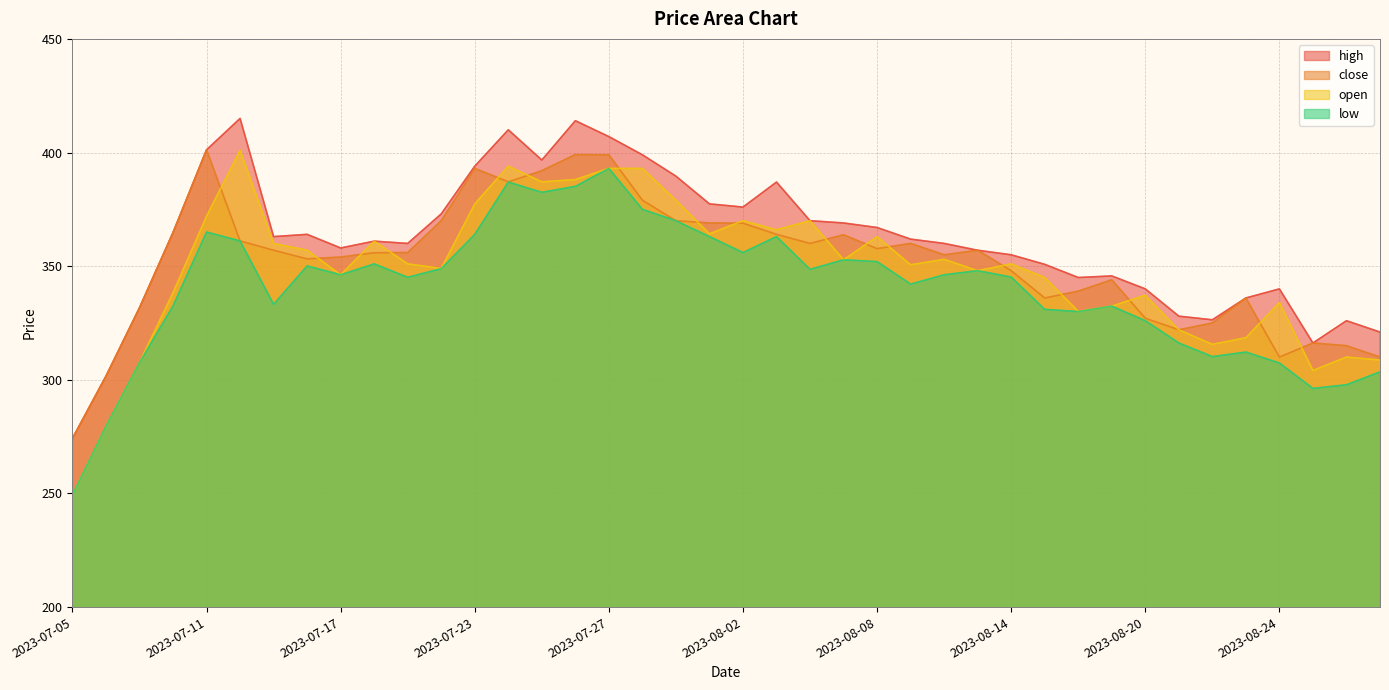

At which label does close first exceed 357?

2023-07-10